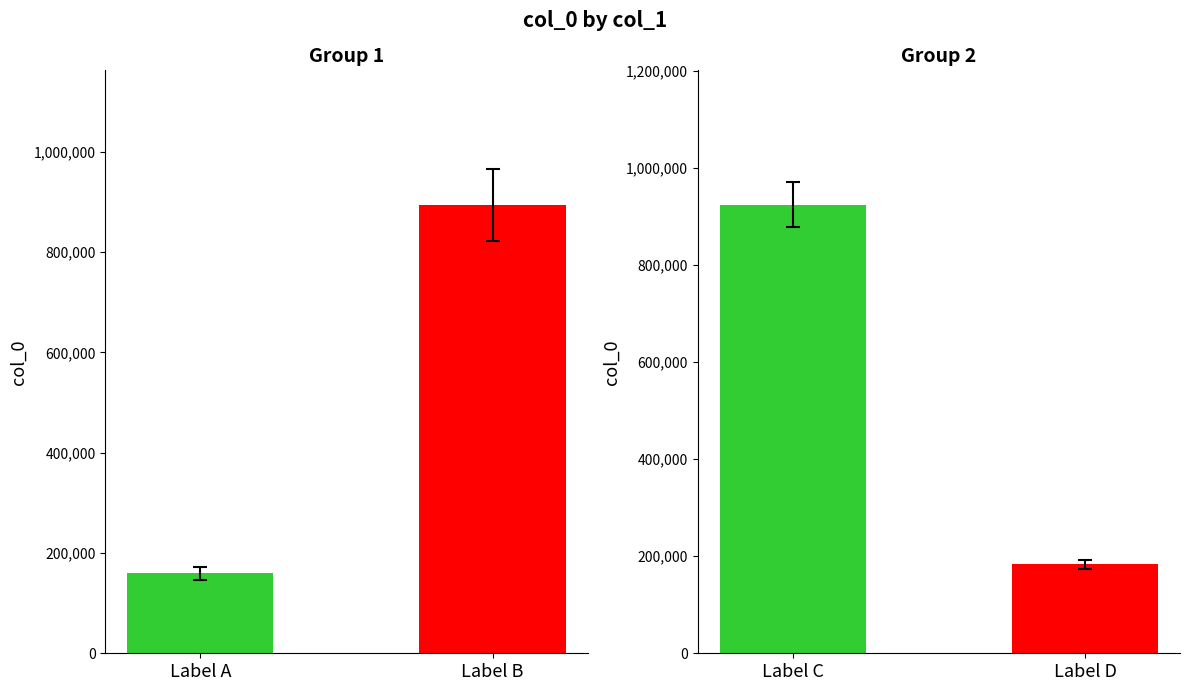

The chart shows a value of 1525090 at 秀才石君予同年子也携书见投重之以歌诗意甚勤厚其归也邀予言为赠因作五言以勉之. True or false?

False